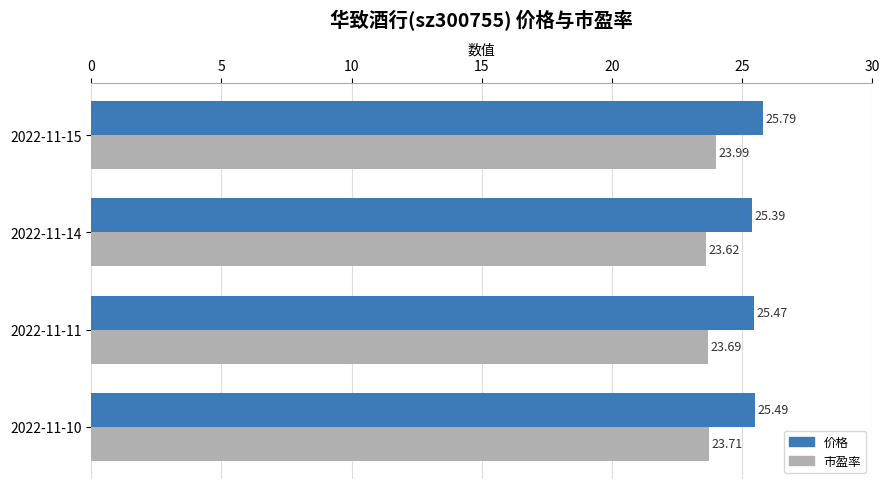

Rank the series by their maximum value, from highest to lowest.

价格, 市盈率